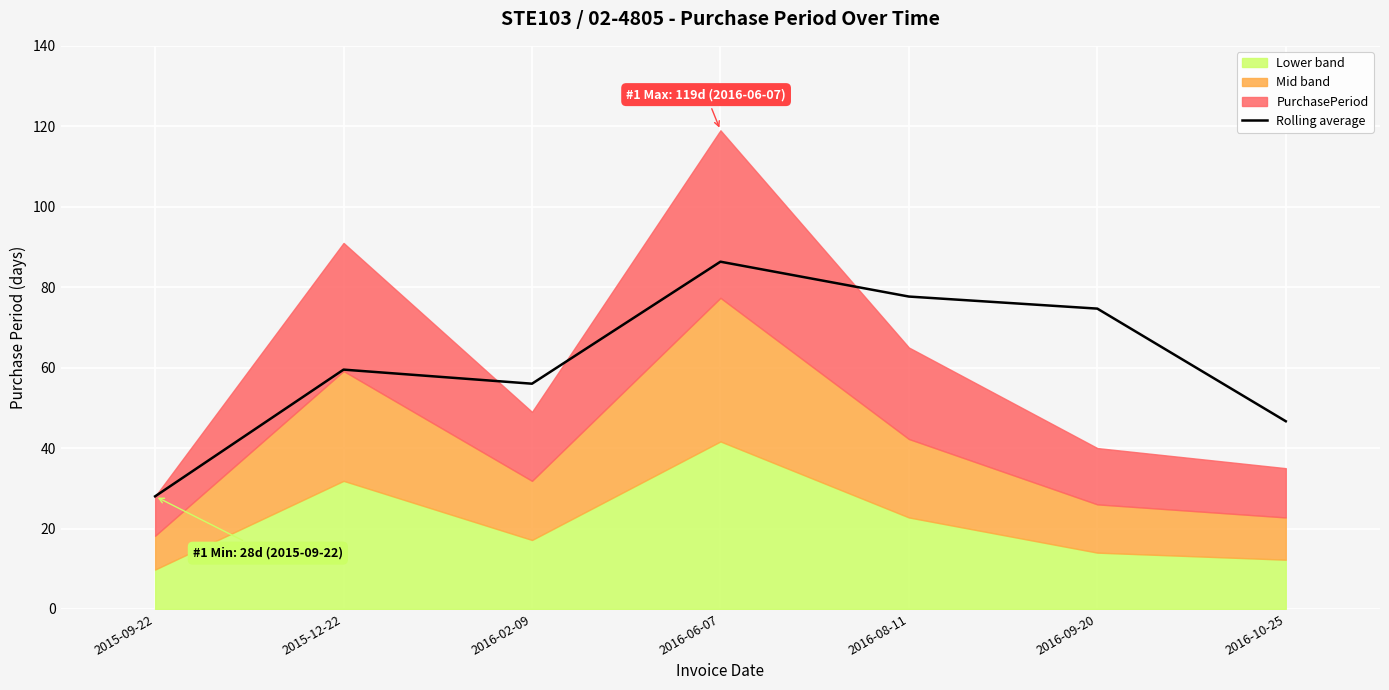

What is the label of the 3rd point from the left?

2016-02-09